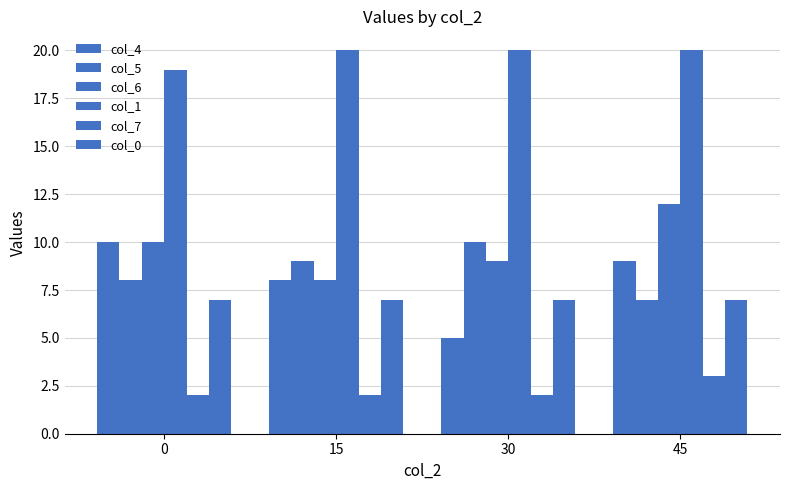

How many data points does each series have?

4